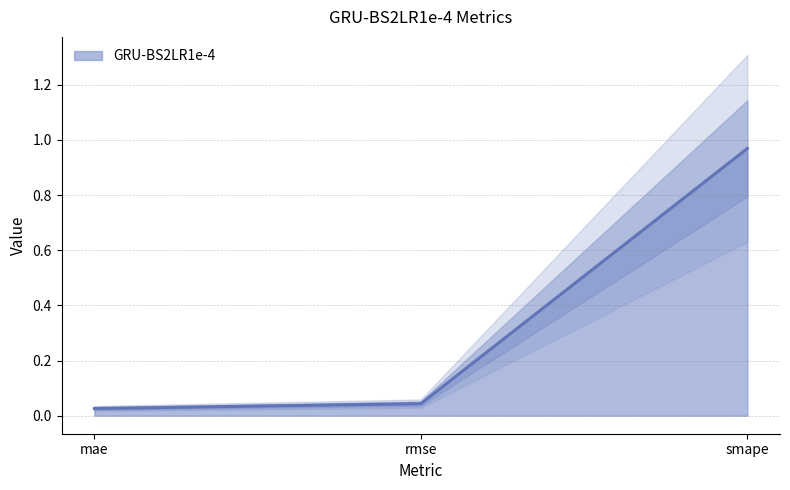

The chart shows a value of 0.1 at rmse. True or false?

False